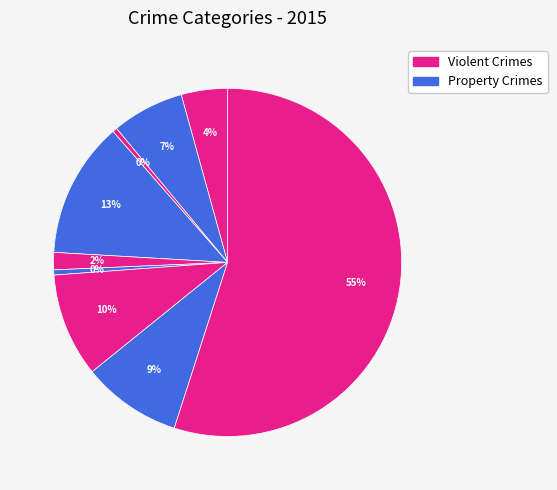

How many slices are in this pie chart?

9